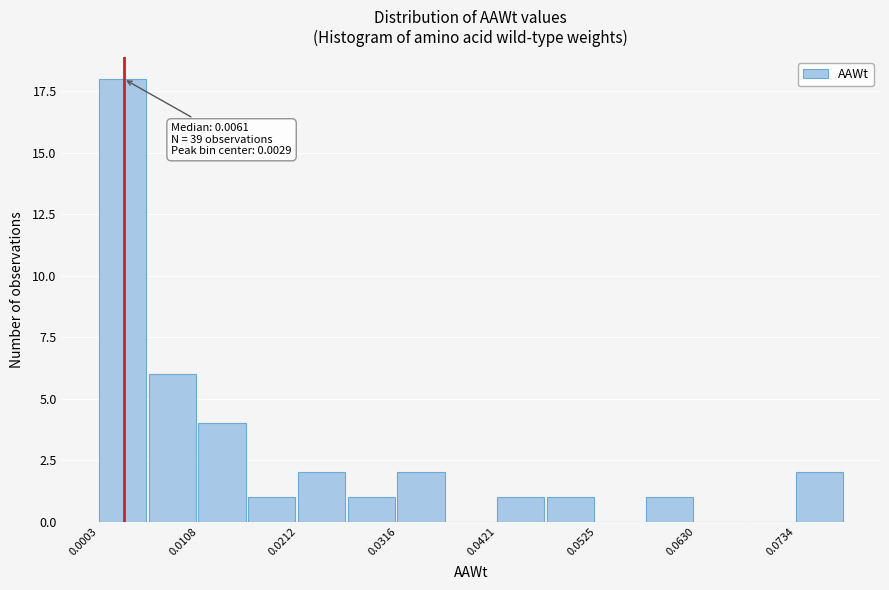

Around what value on the x-axis is the tallest bar? Give the approximate position of its centre, as read against the axis.

0.002